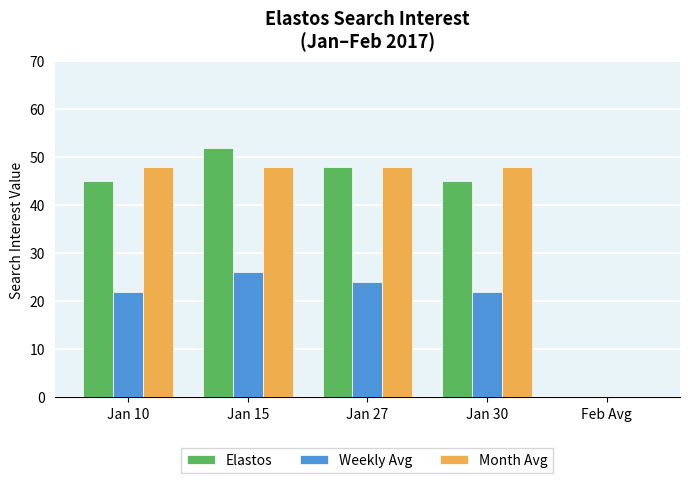

How many groups of bars are there?

5